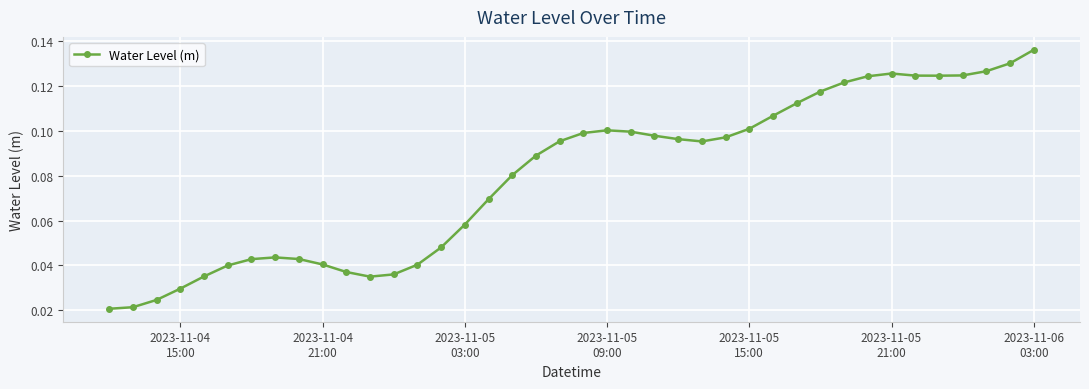

What is the sum of all values?

3.2